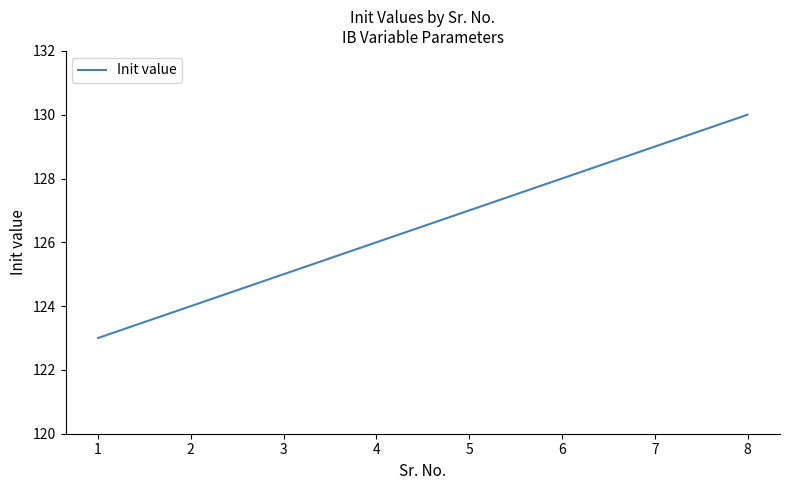

At which label is the value closest to 126?

4